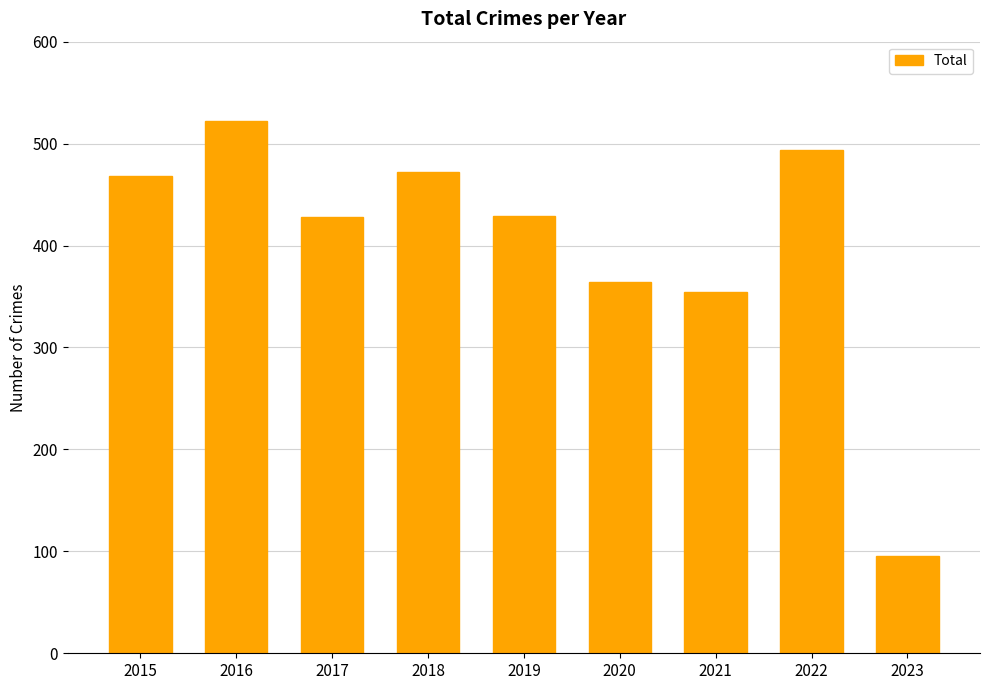

What is the greatest value displayed?

522